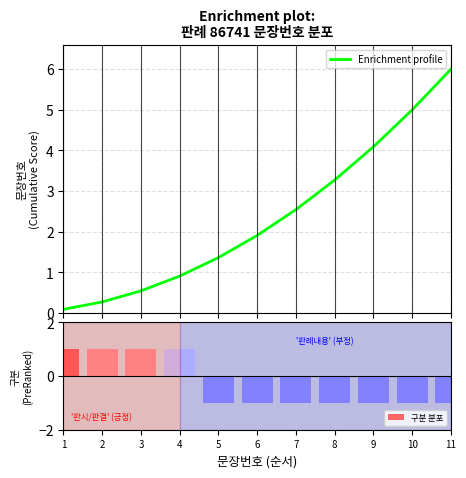

Reading right to left, transcribe all the data shown in this chart.

Enrichment profile: 11=6.0	10=5.0	9=4.1	8=3.3	7=2.5	6=1.9	5=1.4	4=0.9	3=0.5	2=0.3	1=0.1
구분 분포: 11=-1.0	10=-1.0	9=-1.0	8=-1.0	7=-1.0	6=-1.0	5=-1.0	4=1.0	3=1.0	2=1.0	1=1.0